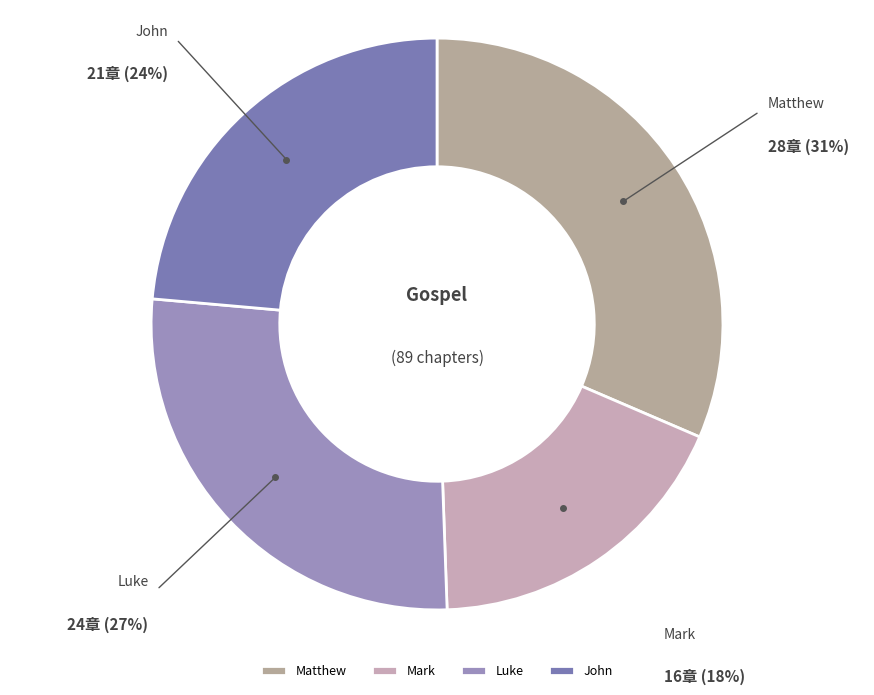

Is the sum of John and Luke greater than half?

Yes